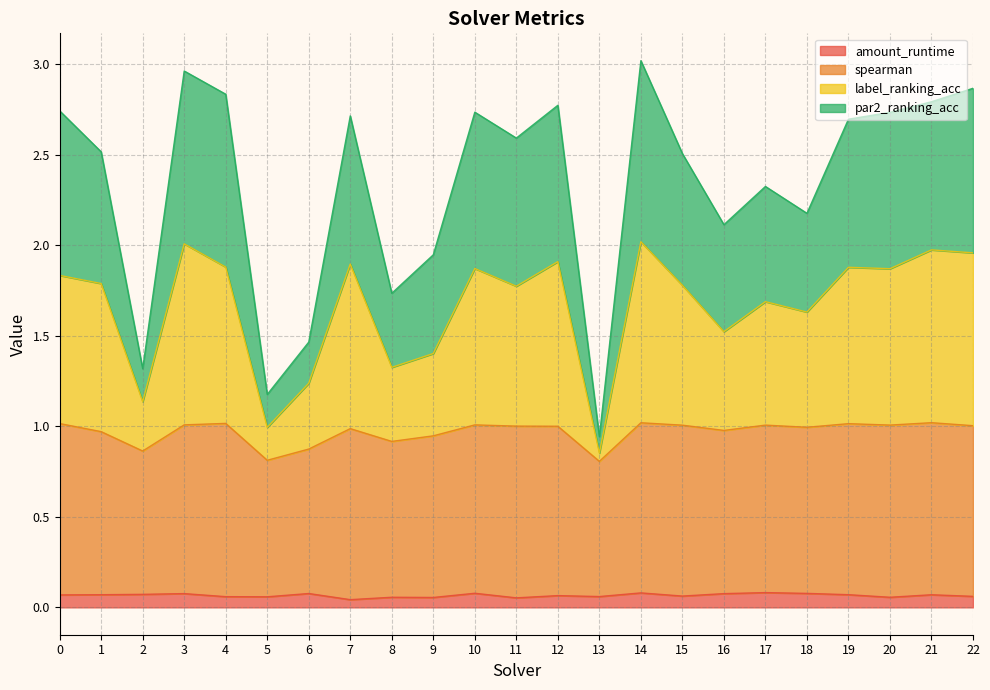

What is the total value across all series at 2?

1.3